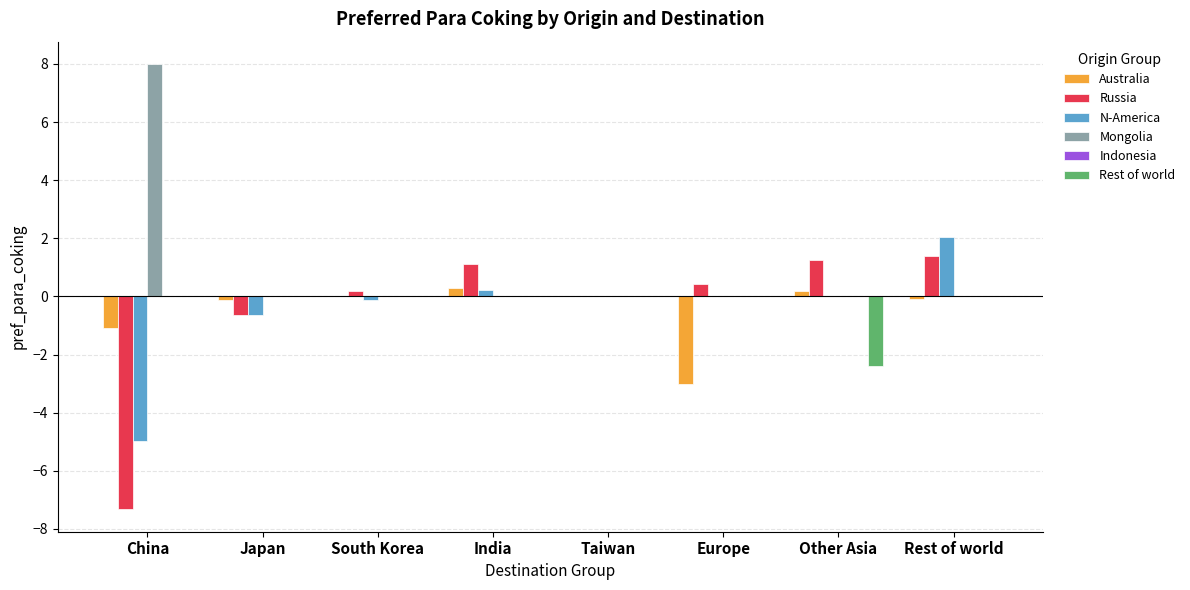

How many series are shown in this chart?

5